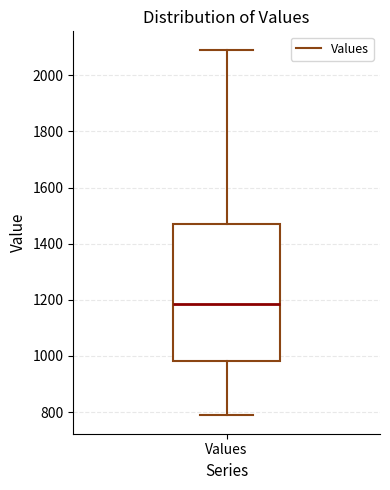

Transcribe this box plot: give where the median line is, the range the box spans, and where the two whiskers end, as read against the y-axis. The values are not printed on the chart, so give them approximately, as read against the axis.

median 1180, box 980 to 1480, whiskers 780 to 2100